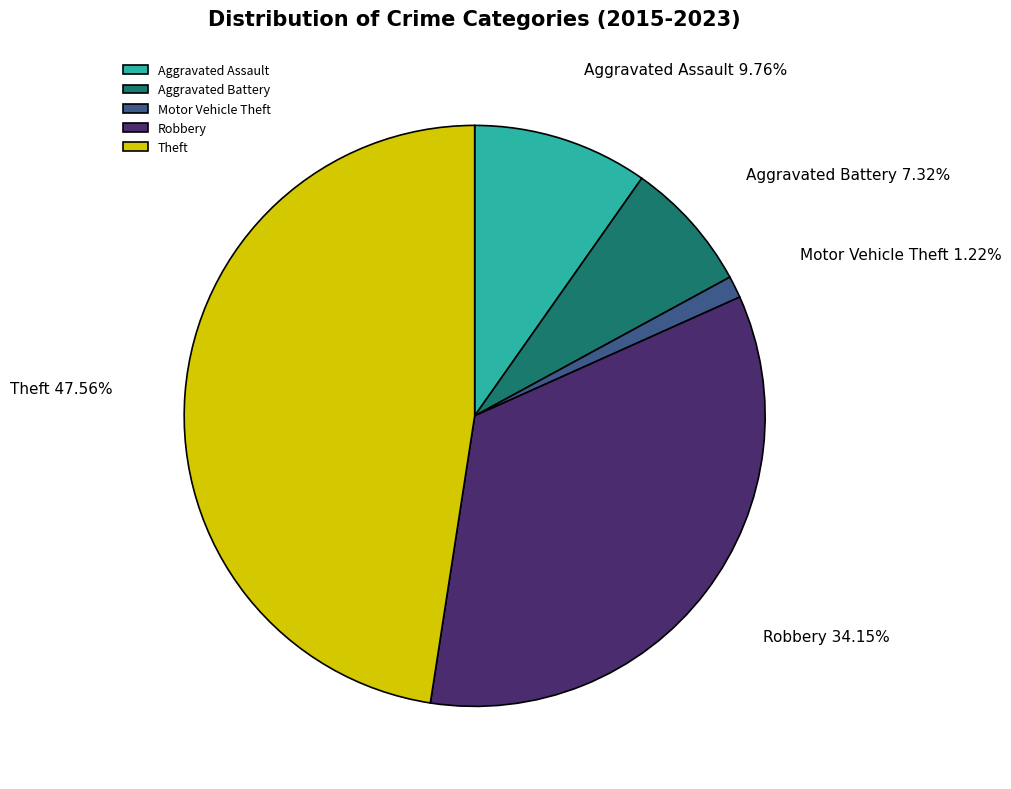

How many slices are in this pie chart?

5